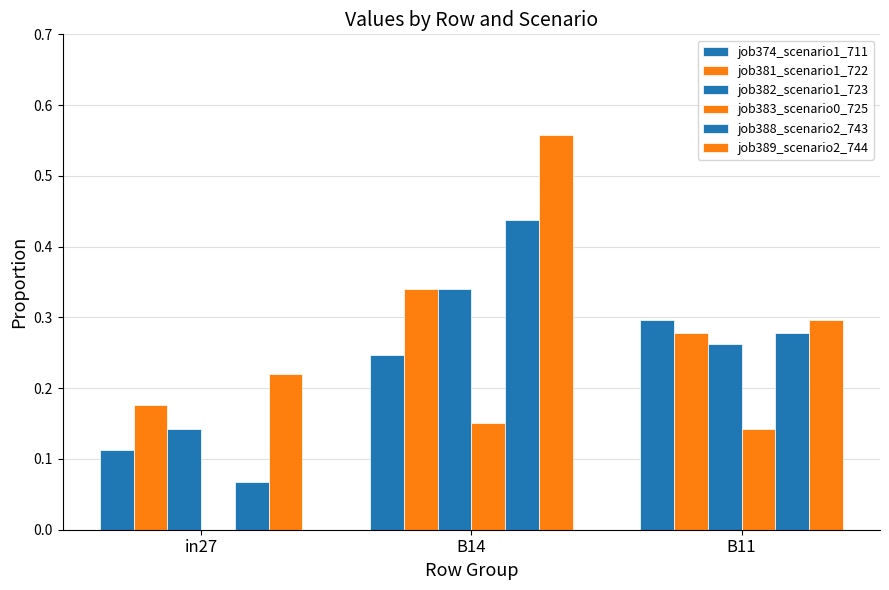

At which label is job381_scenario1_722 closest to 0?

in27